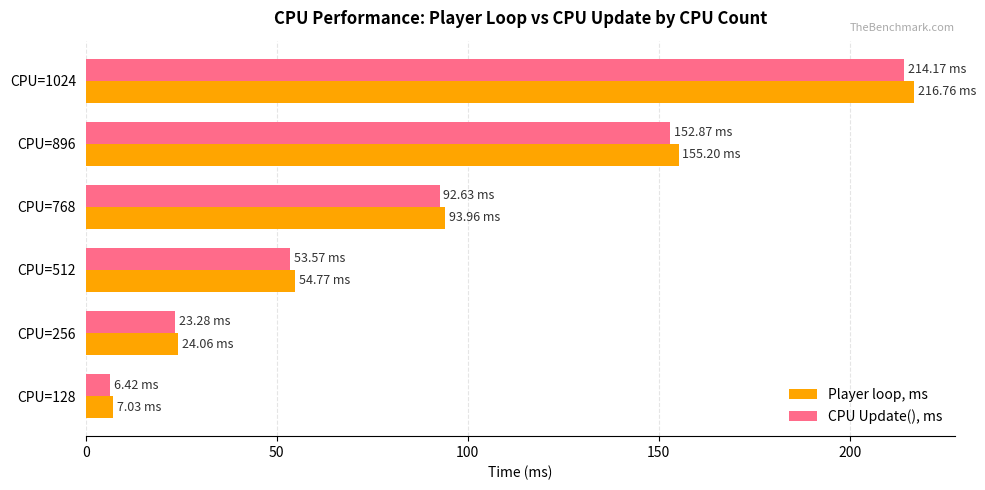

What is the sum of all CPU Update(), ms values?

542.9